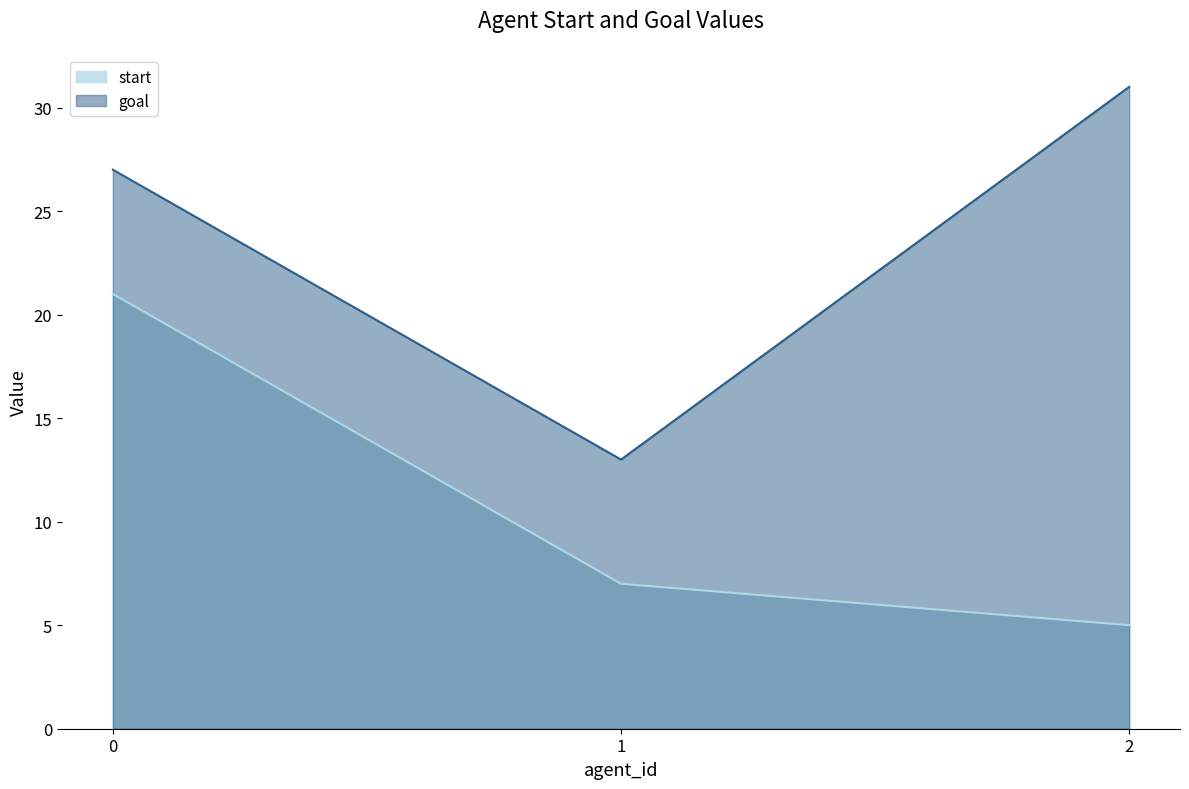

How many lines are shown in the chart?

2